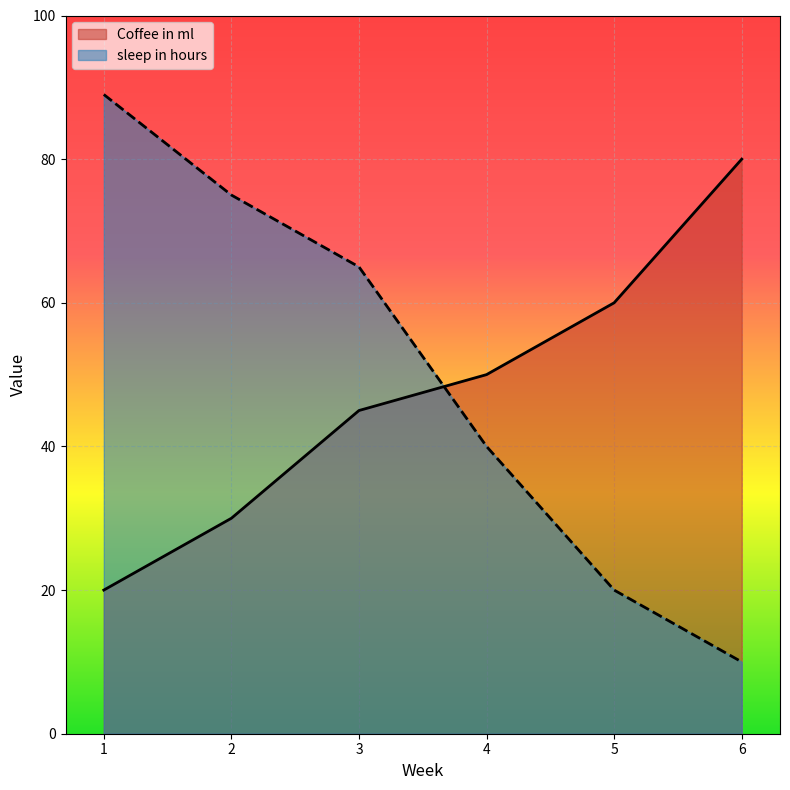

At 6, list the series in order from largest to smallest.

Coffee in ml, sleep in hours